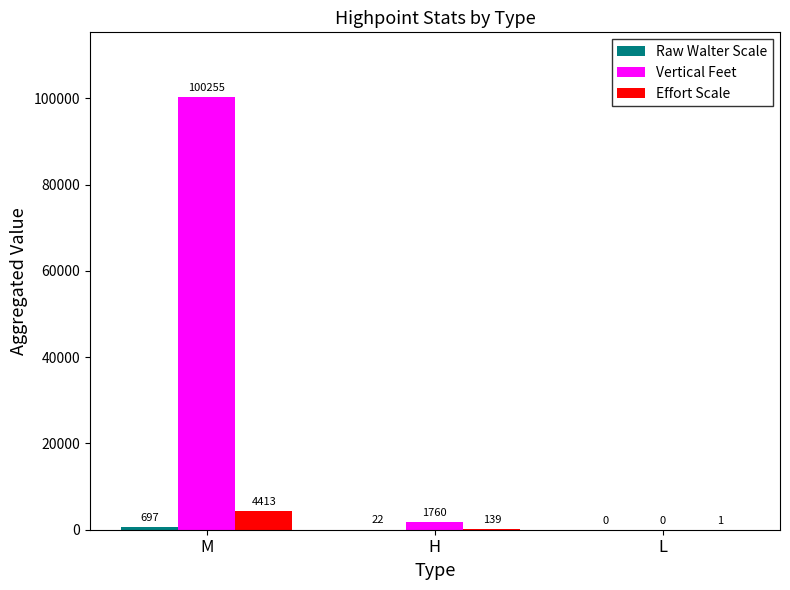

What is the spread (max minus min) of values at M?

99557.7